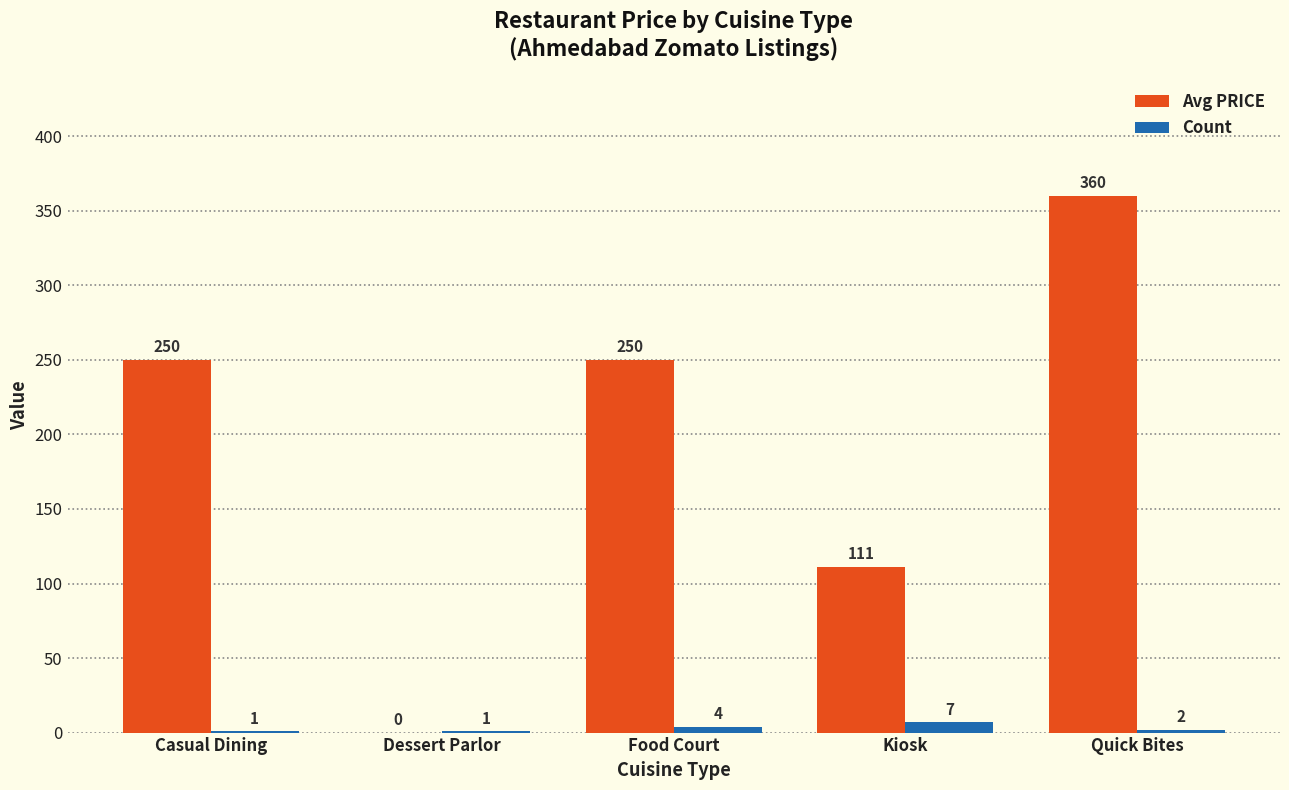

What is the sum of all Avg PRICE values?

971.4